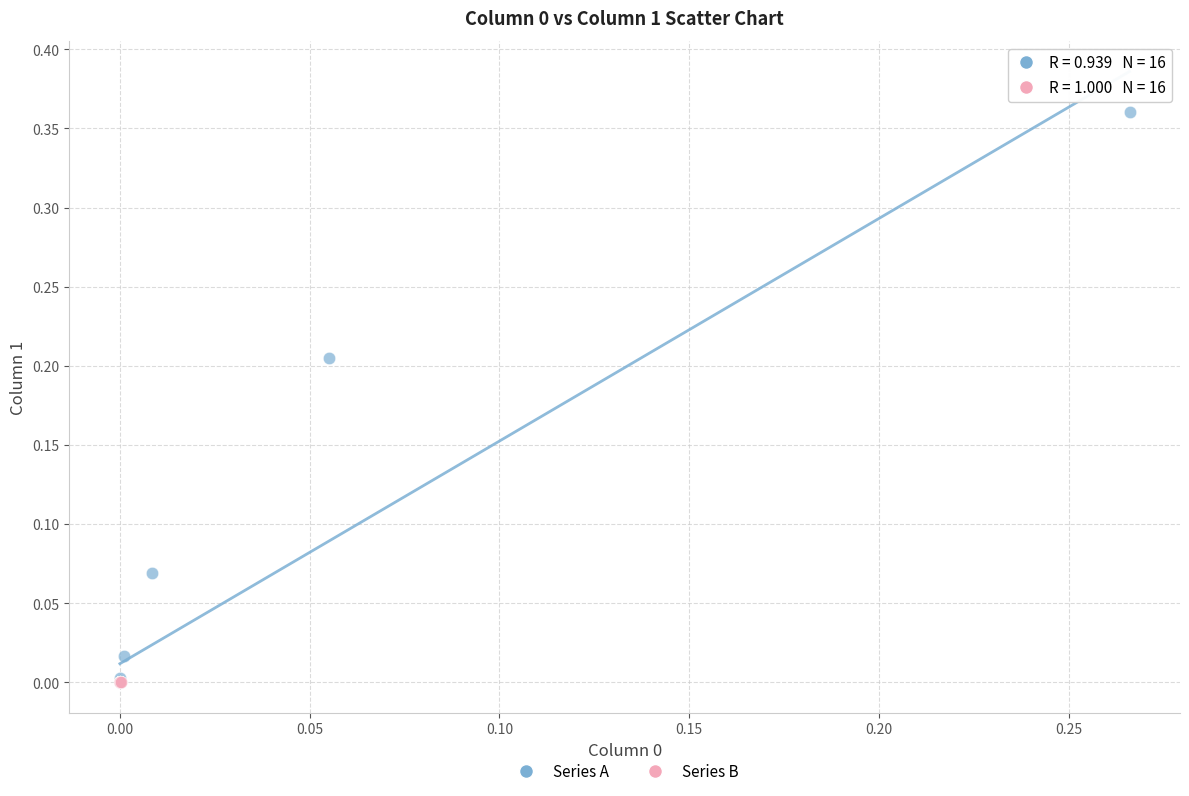

Which series has the largest Y range (max minus min)?

Series A